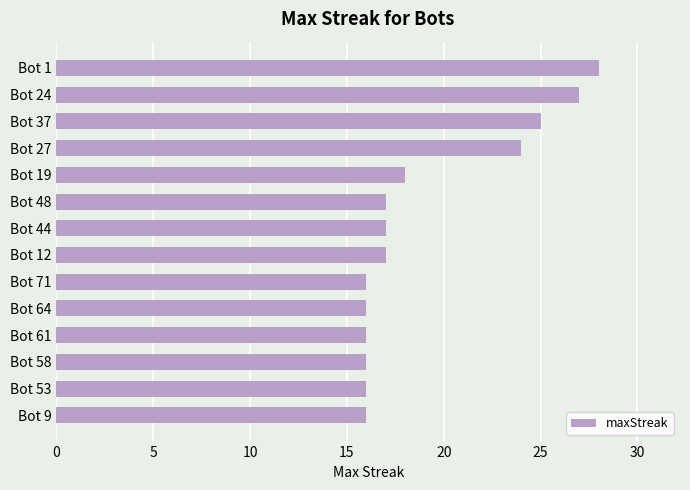

Which has a higher value, Bot 64 or Bot 37?

Bot 37